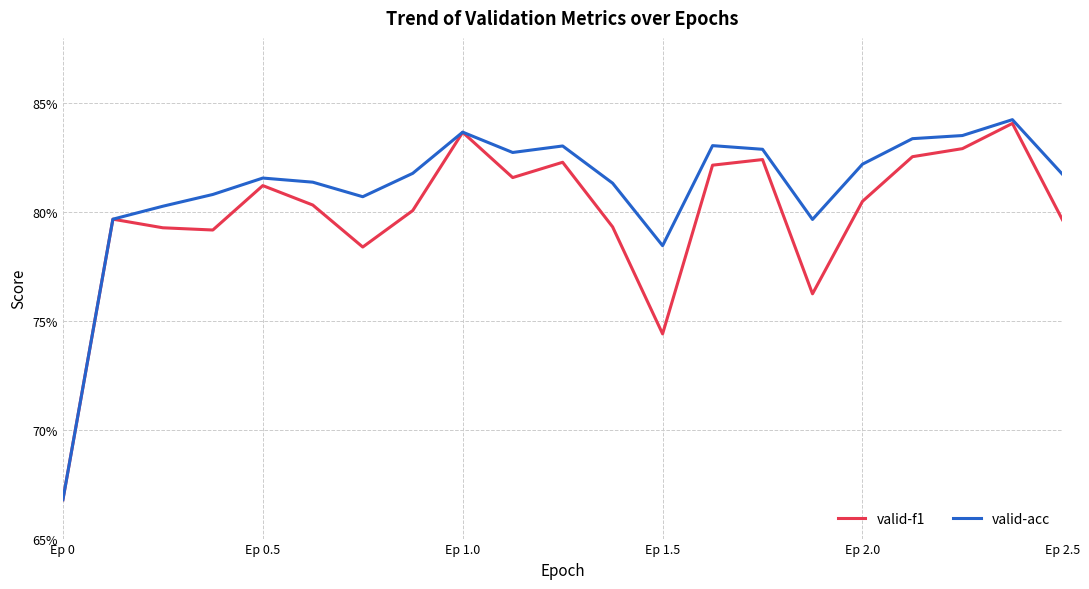

What is the sum of all valid-acc values?

17.0